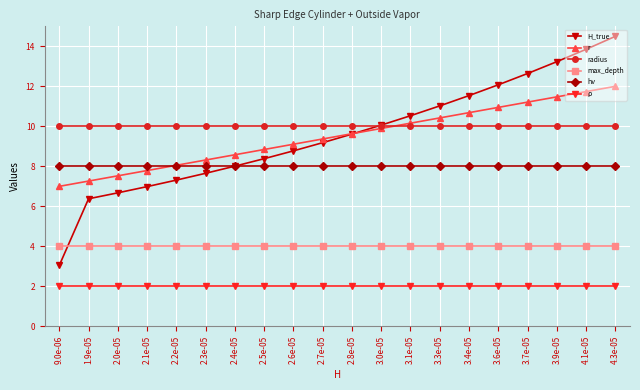

The r series shows 4.8 at 9.0e-06. True or false?

False